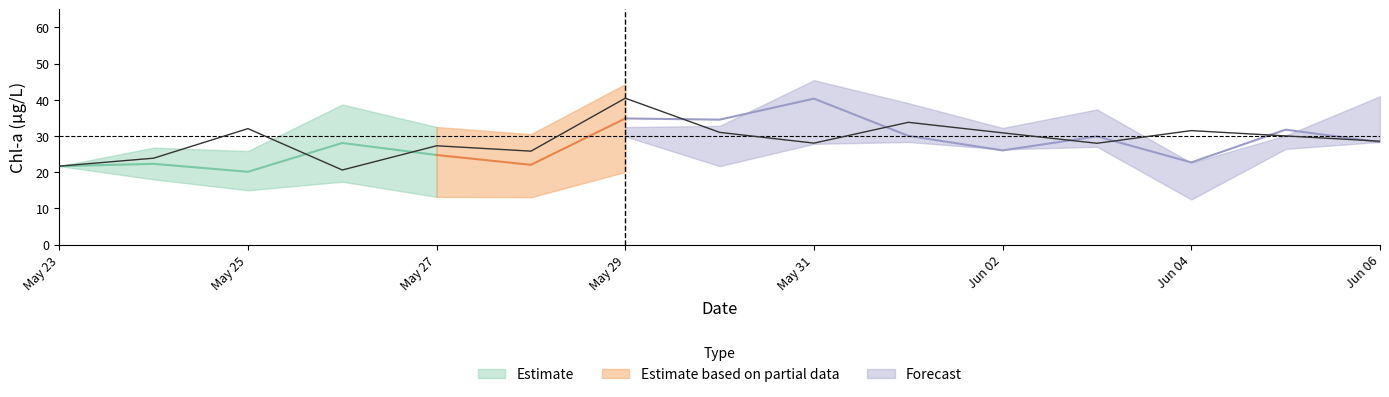

Is this an area chart (filled region under the line)?

No